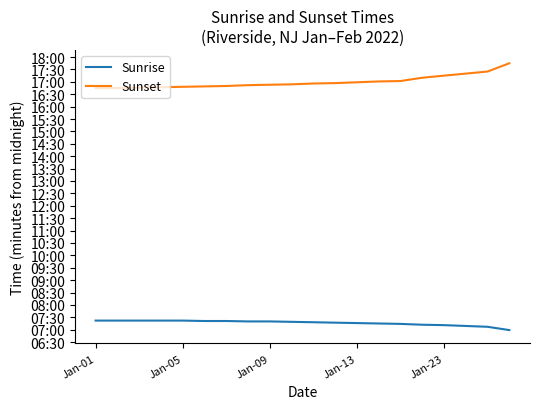

What are all the series names shown in the legend?

Sunrise, Sunset